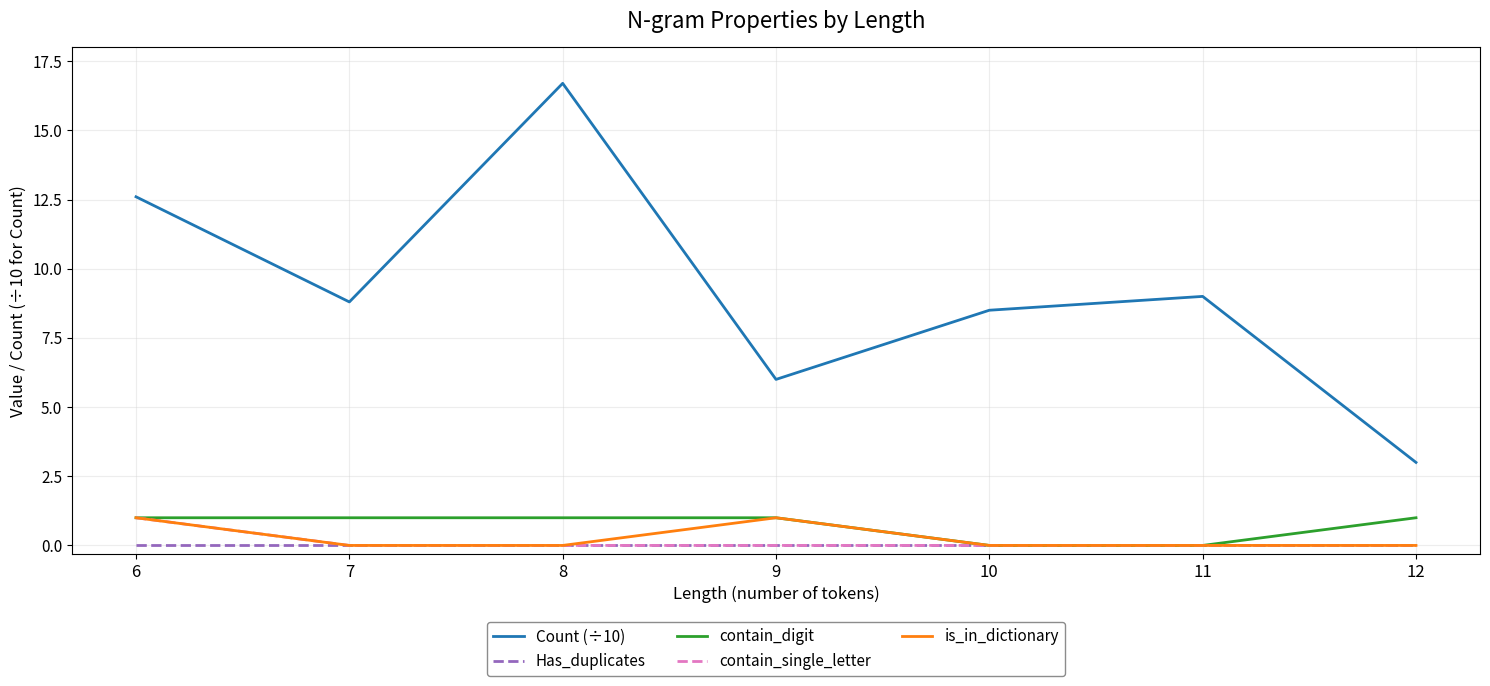

How many categories are shown in the chart?

7